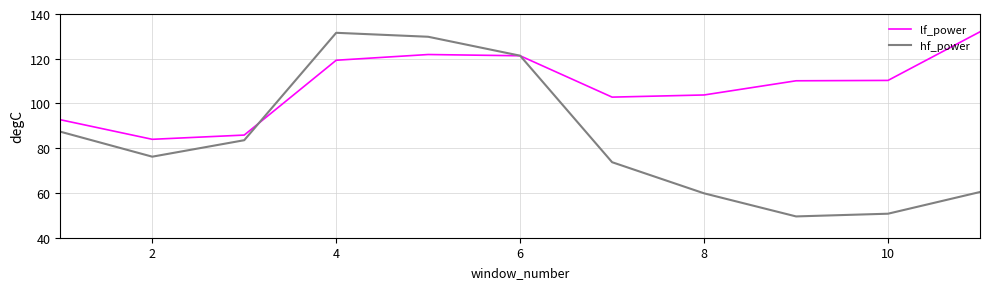

Rank the series by their average value, from lowest to highest.

hf_power, lf_power